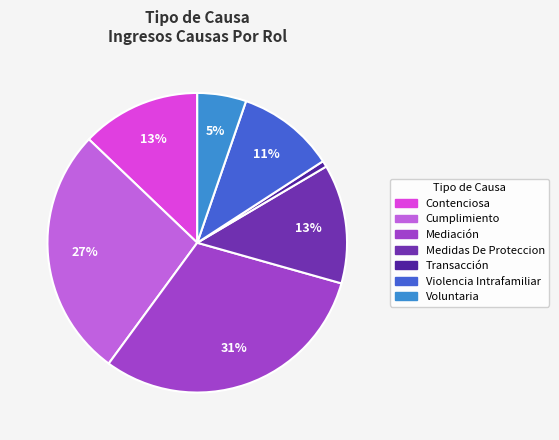

Combined, what portion of the pie is Mediación and Transacción?

31.4%